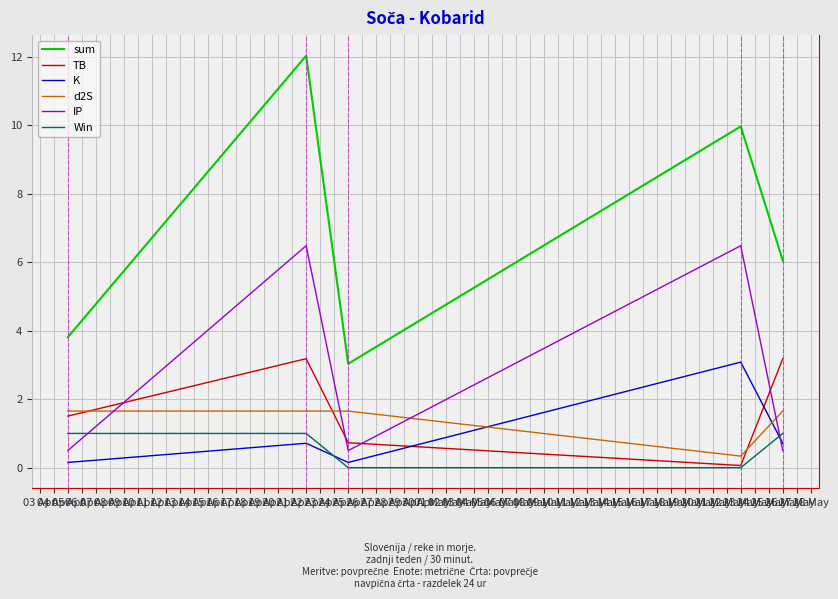

Which series has the widest spread of values?

sum